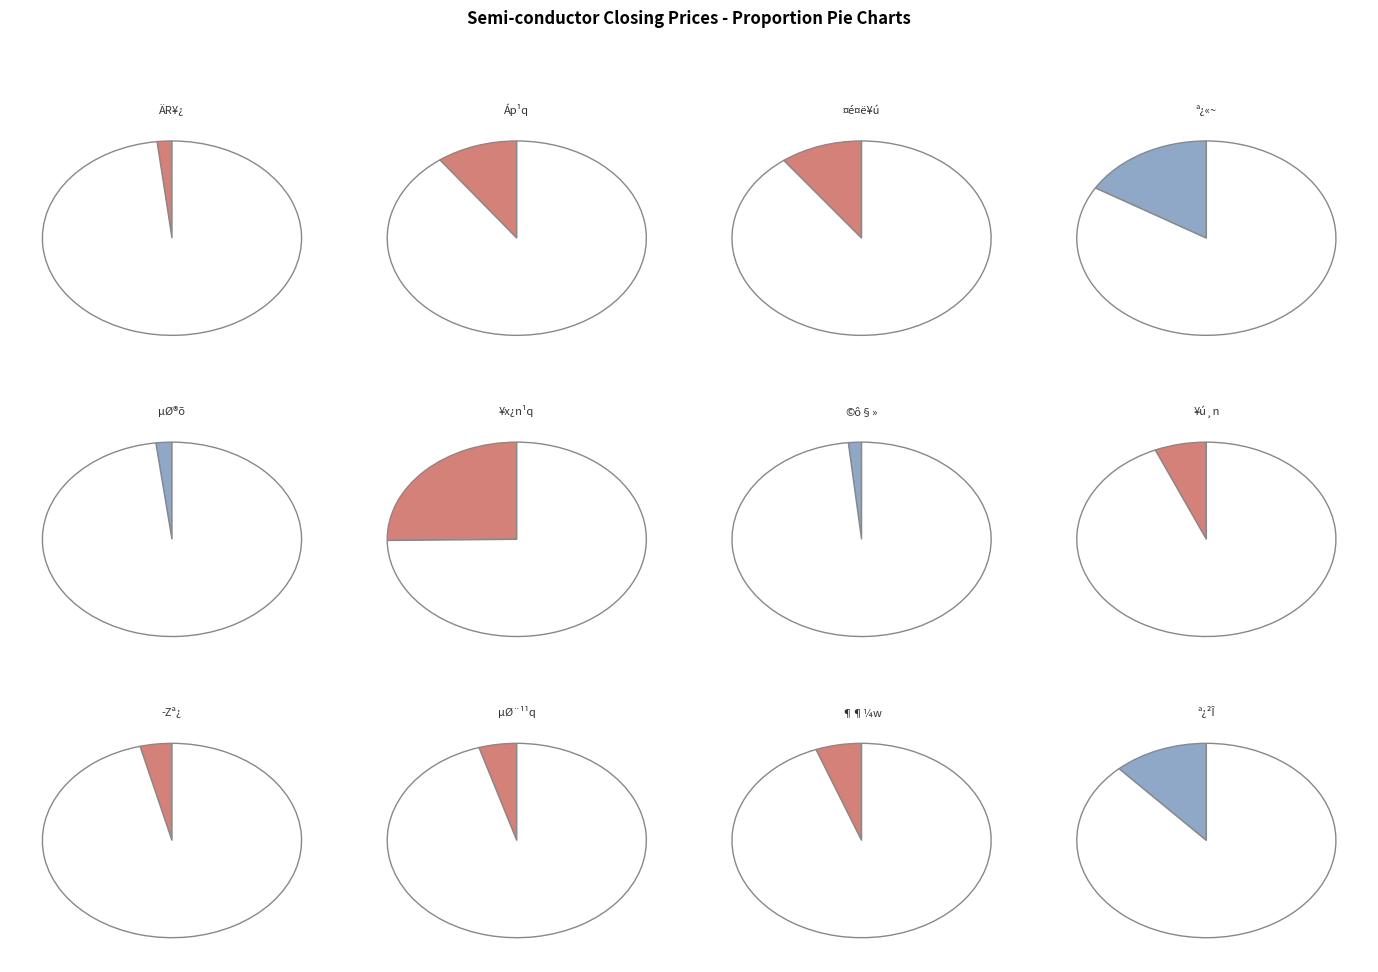

What is the ratio of the value at µØ¨¹¹q to the value at µØ®õ?

2.4